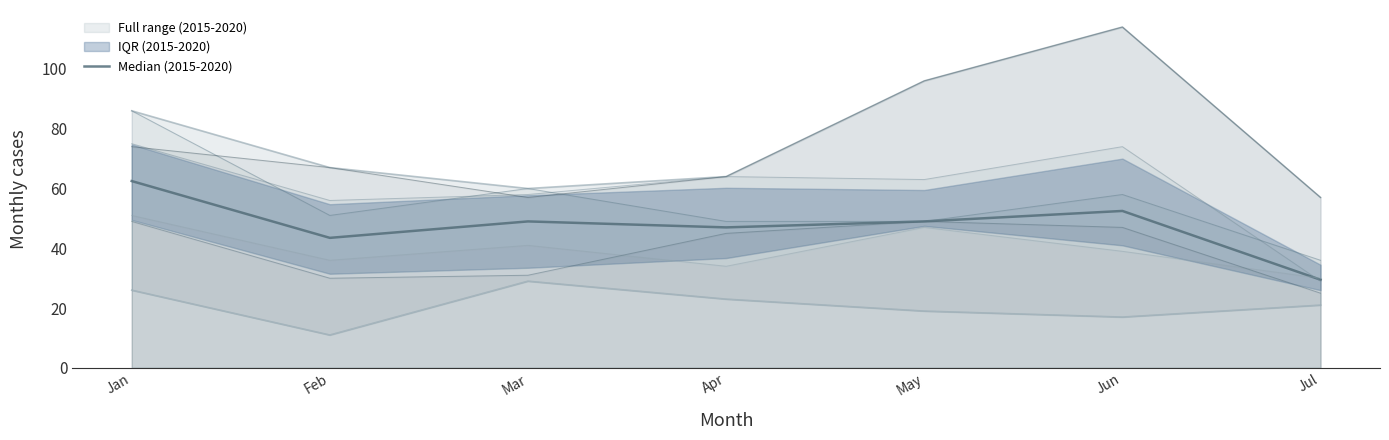

Does the chart have visible grid lines?

No